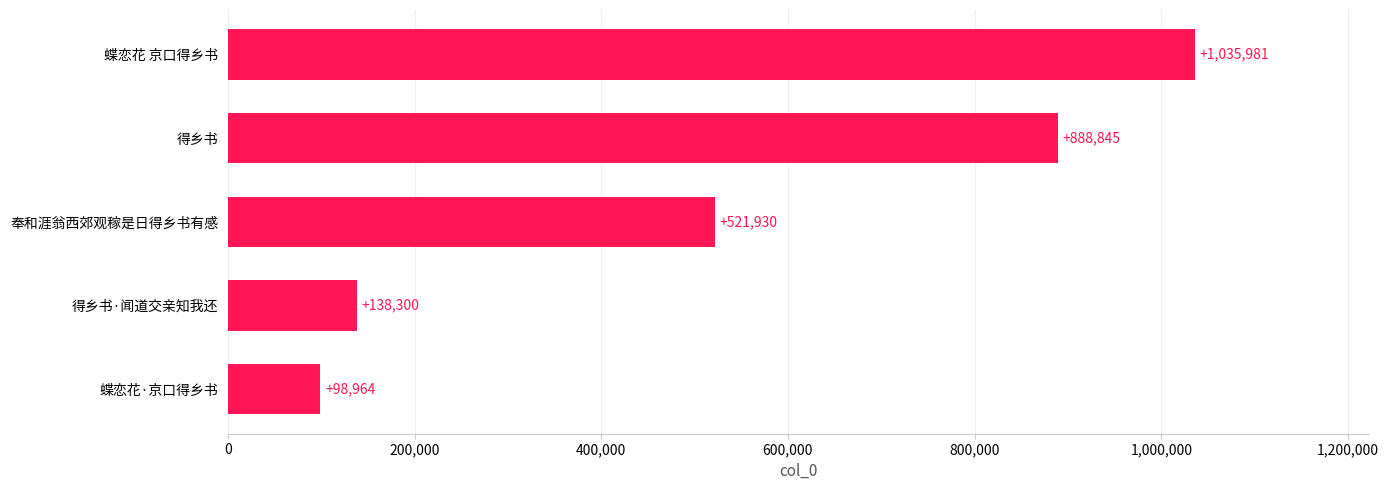

Approximately how many times larger is the value at 得乡书·闻道交亲知我还 compared to 奉和涯翁西郊观稼是日得乡书有感?

0.3